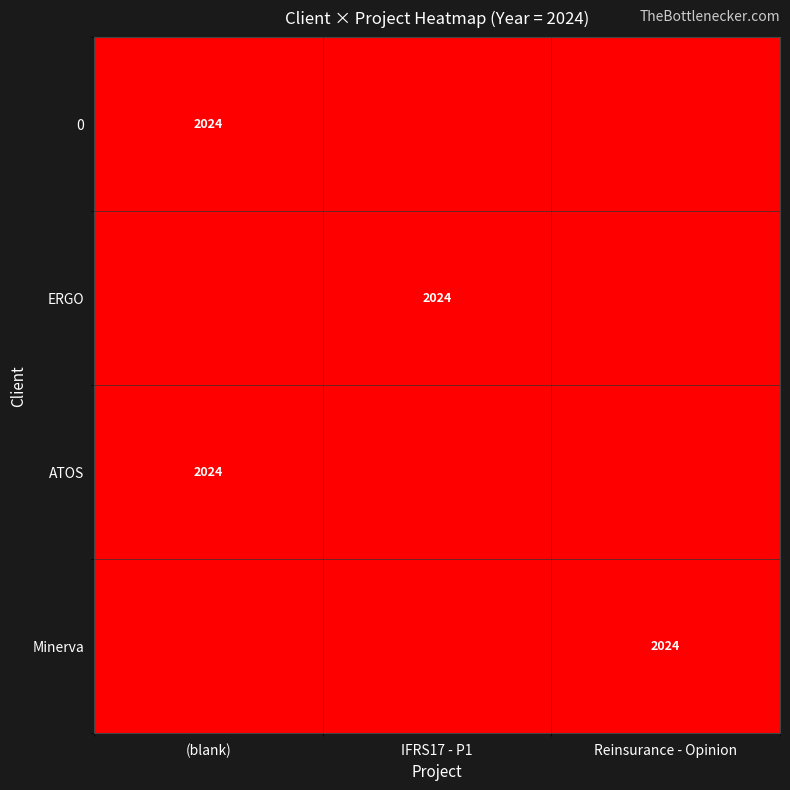

The value of 0 at (blank) is 2024. True or false?

True